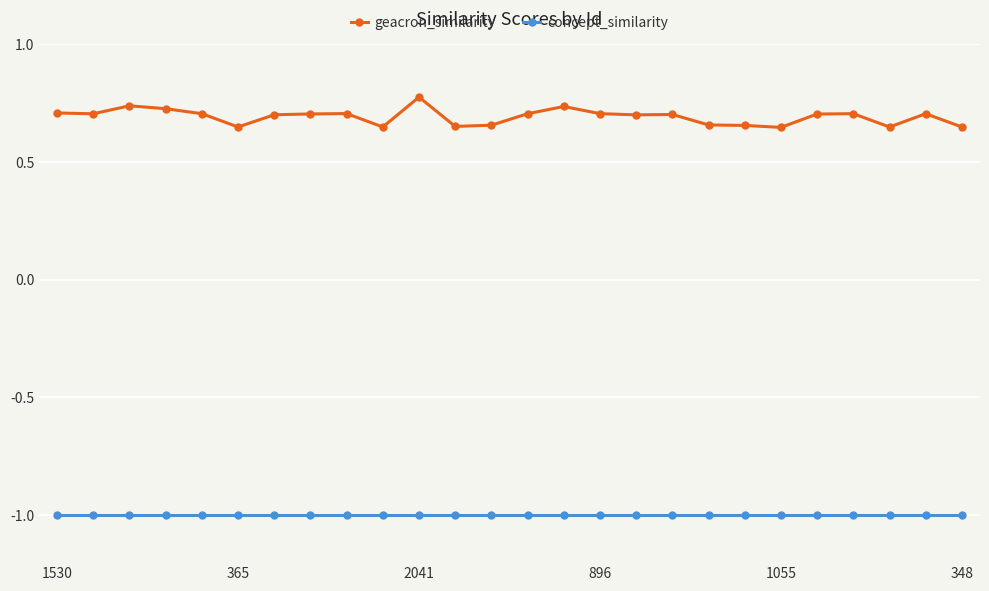

True or false: concept_similarity and geacron_similarity cross at least once.

False